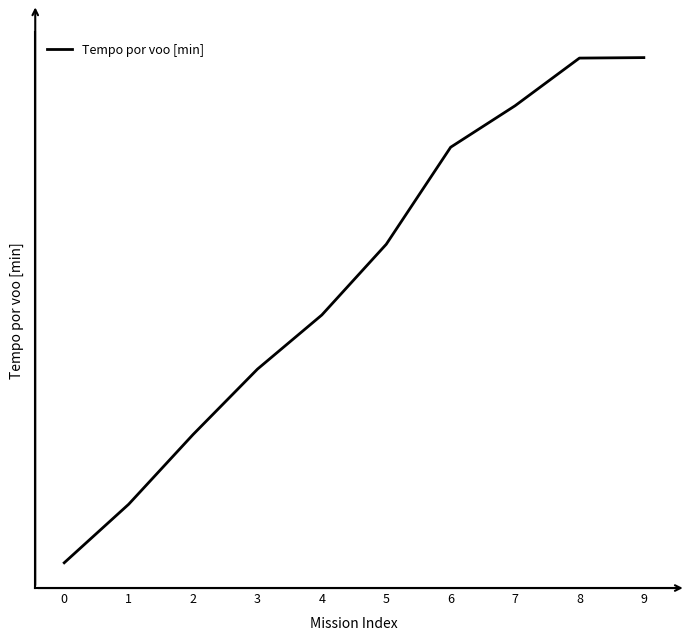

What is the change in value from 2 to 4?

+5.0